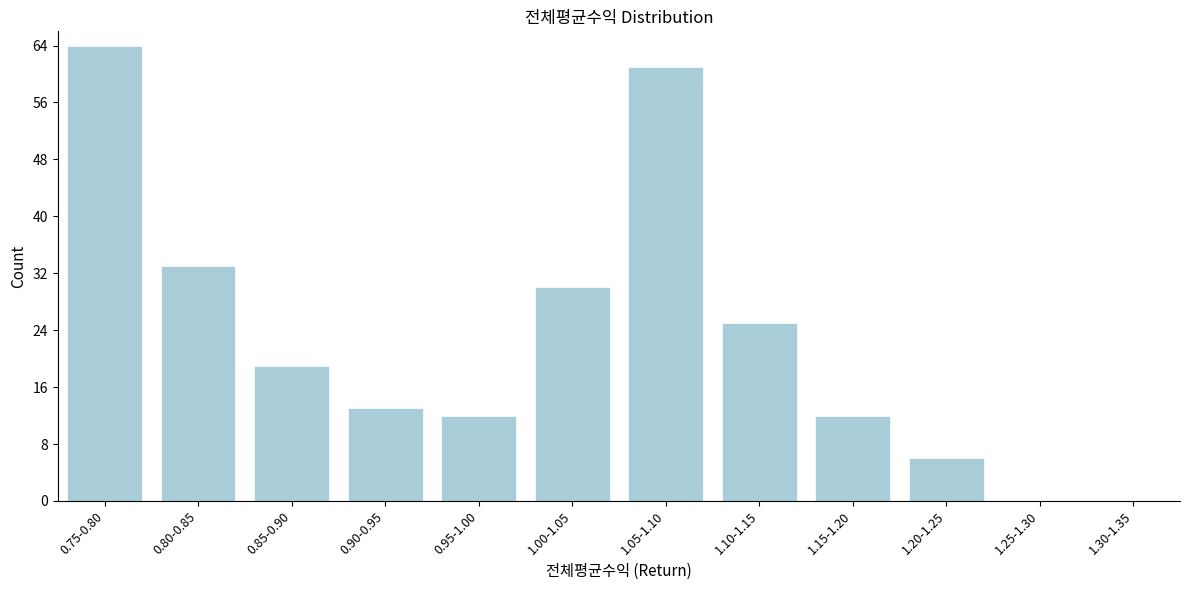

Reading left to right, what are all the values shown in this chart?

0.75-0.80=64	0.80-0.85=33	0.85-0.90=19	0.90-0.95=13	0.95-1.00=12	1.00-1.05=30	1.05-1.10=61	1.10-1.15=25	1.15-1.20=12	1.20-1.25=6	1.25-1.30=0	1.30-1.35=0